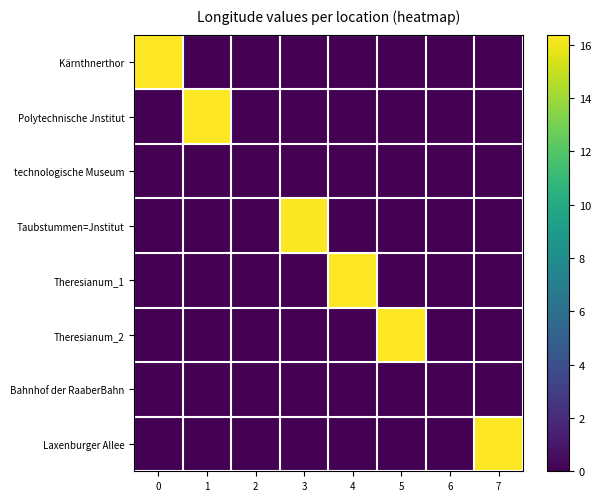

What is the spread (max minus min) of values at 1?

16.4